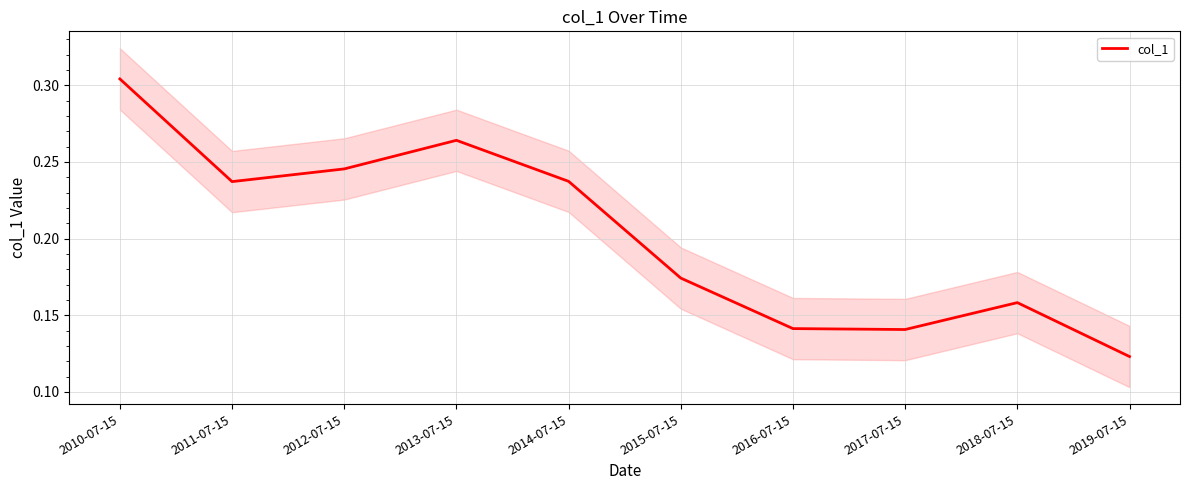

What is the difference between the second highest and second lowest values?

0.1